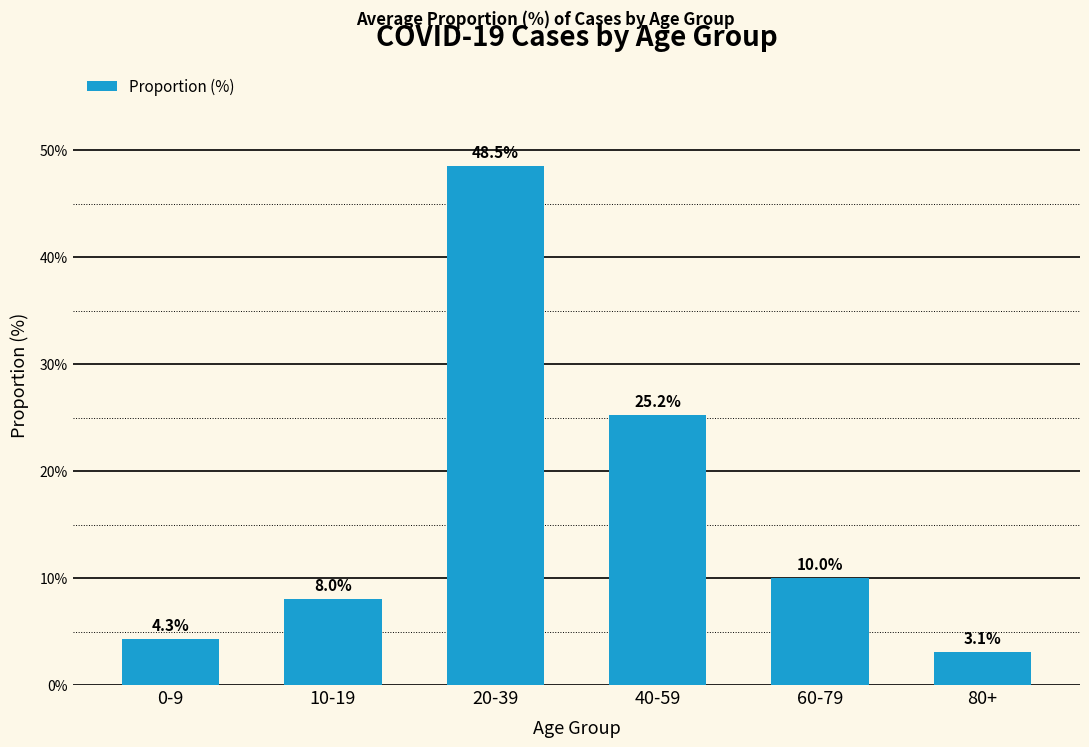

What is the average value?

16.5